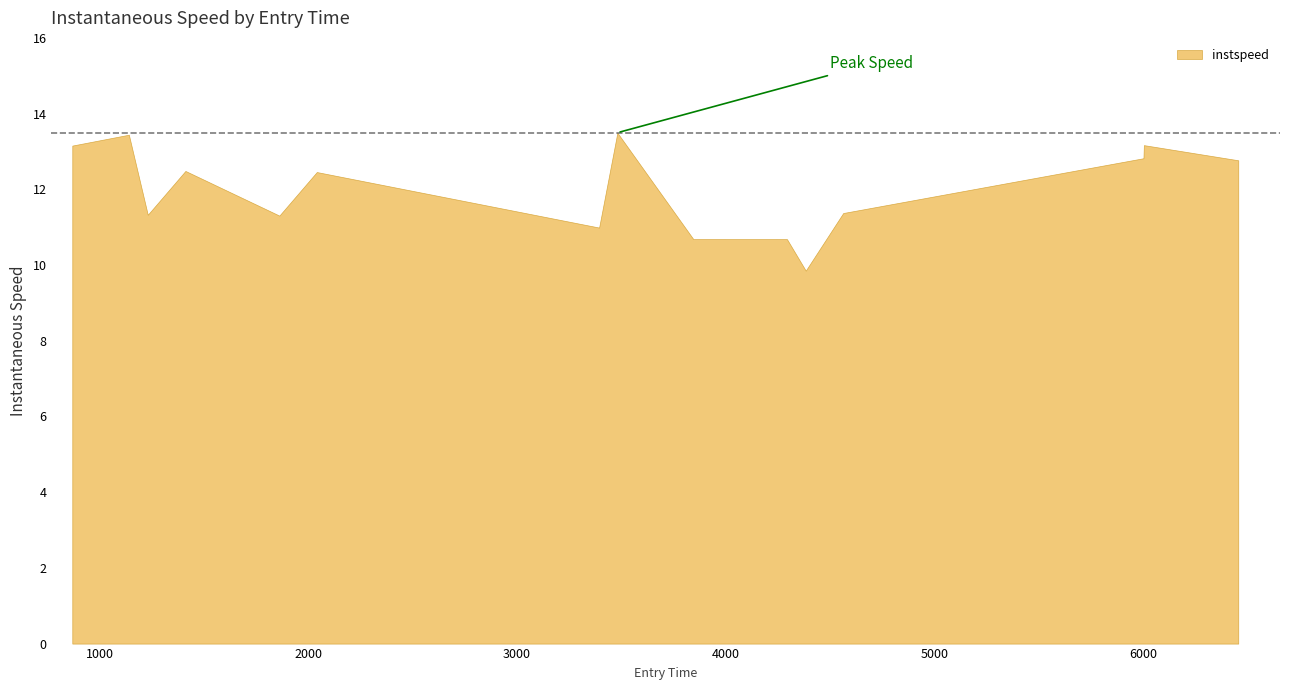

Count the number of data series in this chart.

1